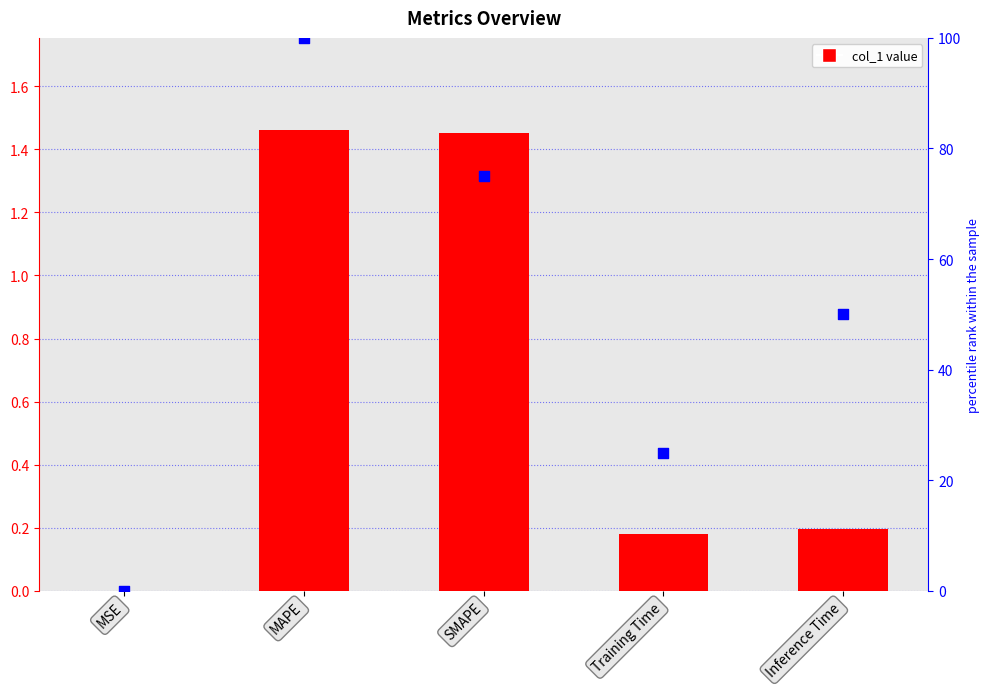

Which series has the largest Y range (max minus min)?

percentile rank within the sample